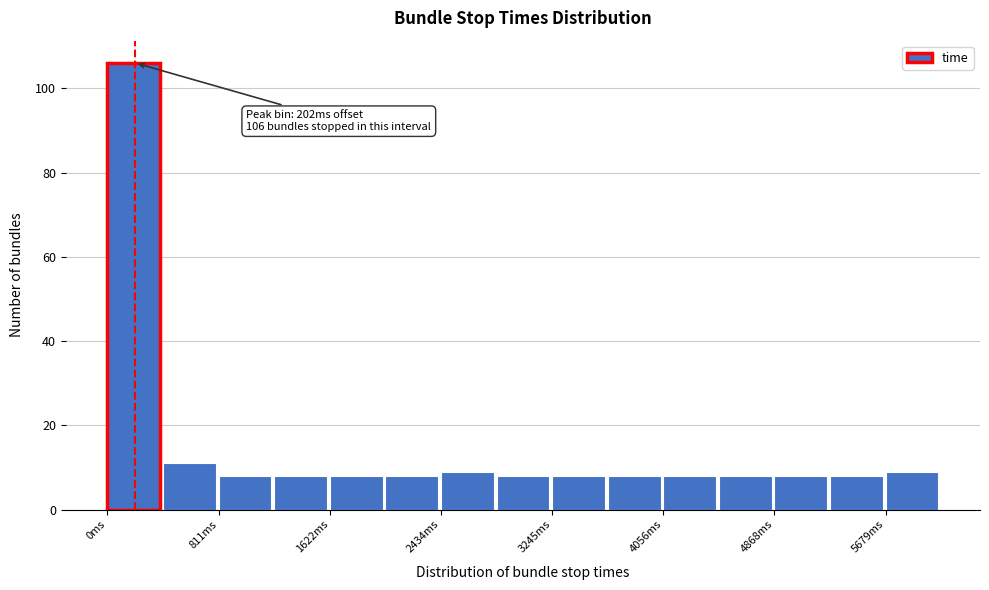

Over which range of the x-axis is the bar tallest?

0 to 400